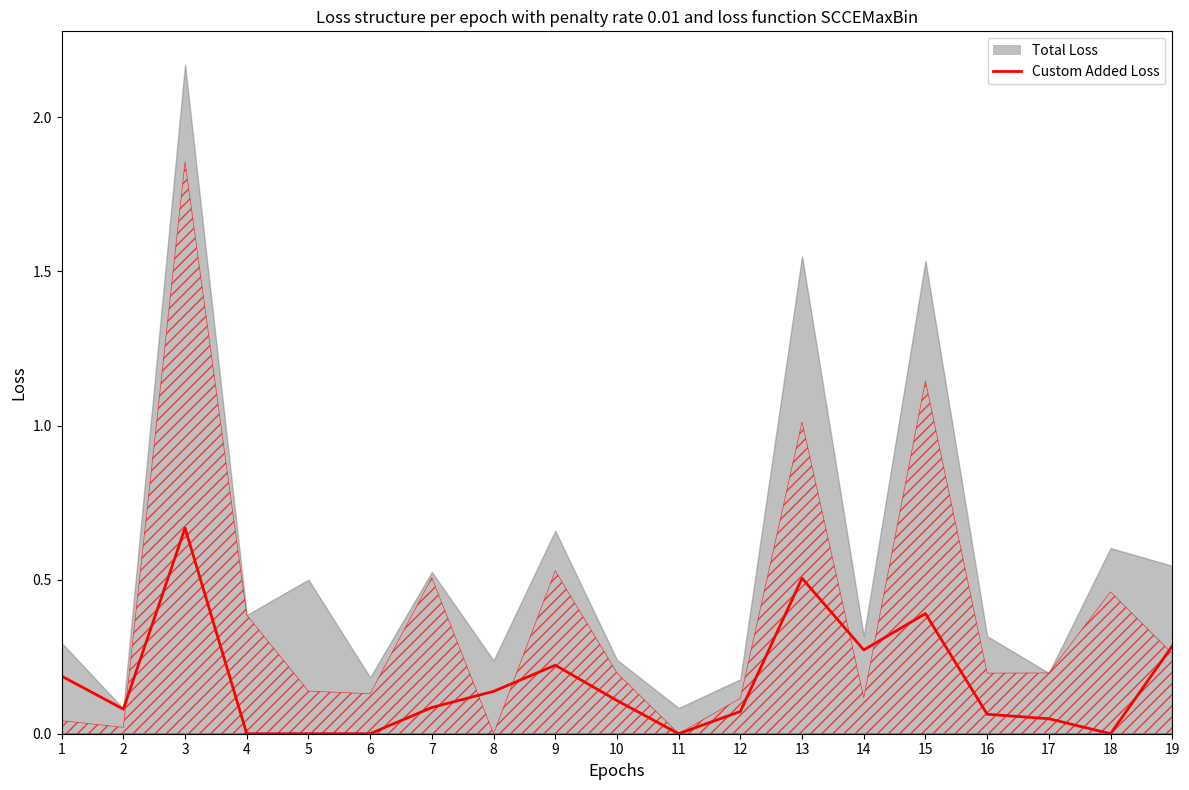

How many lines are shown in the chart?

1